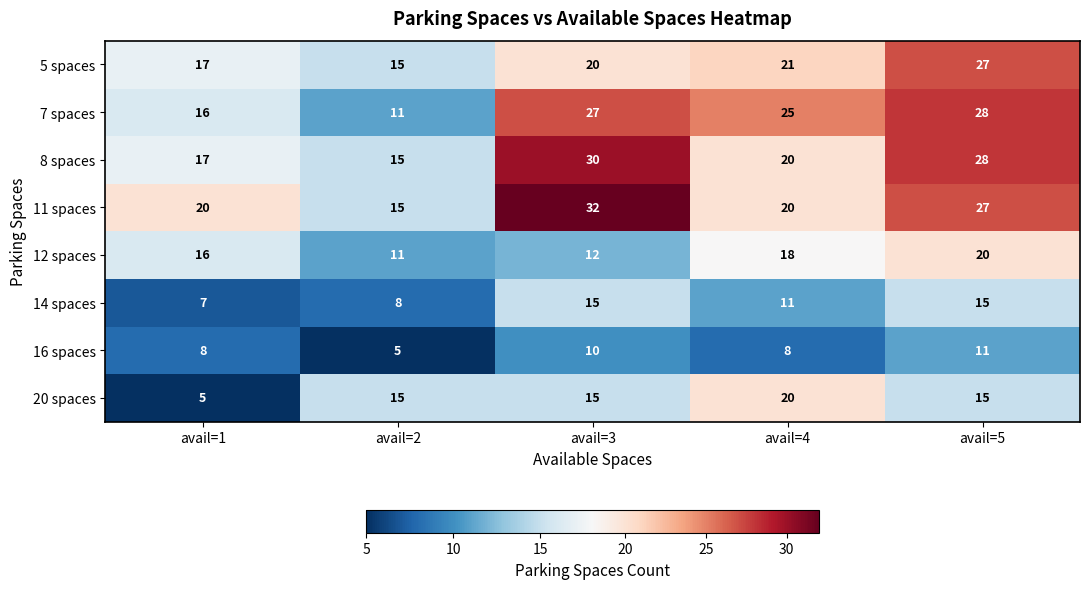

At how many categories does at least one series exceed 16?

4